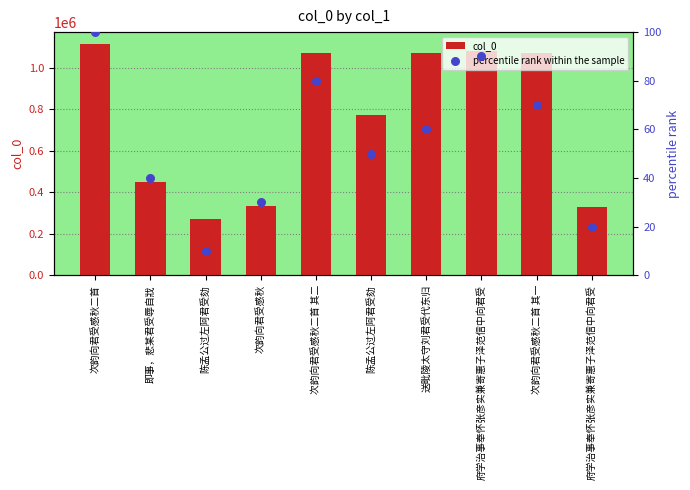

Which series has the largest Y range (max minus min)?

col_0